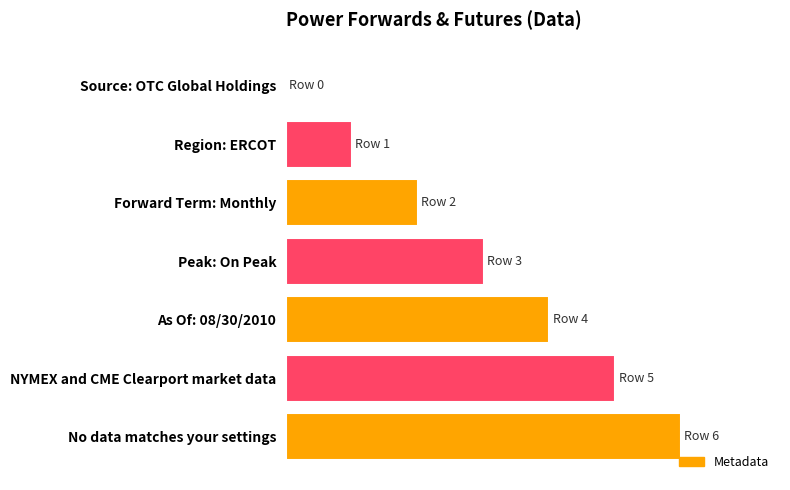

At which category does the chart reach its peak across all series?

No data matches your settings